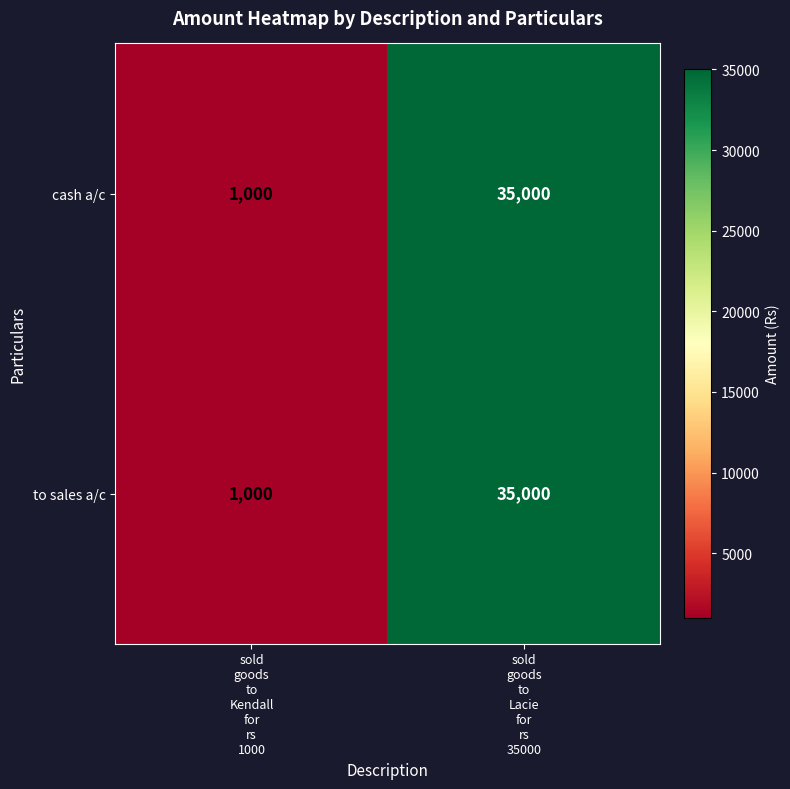

What is the average value of the cash a/c series?

18000